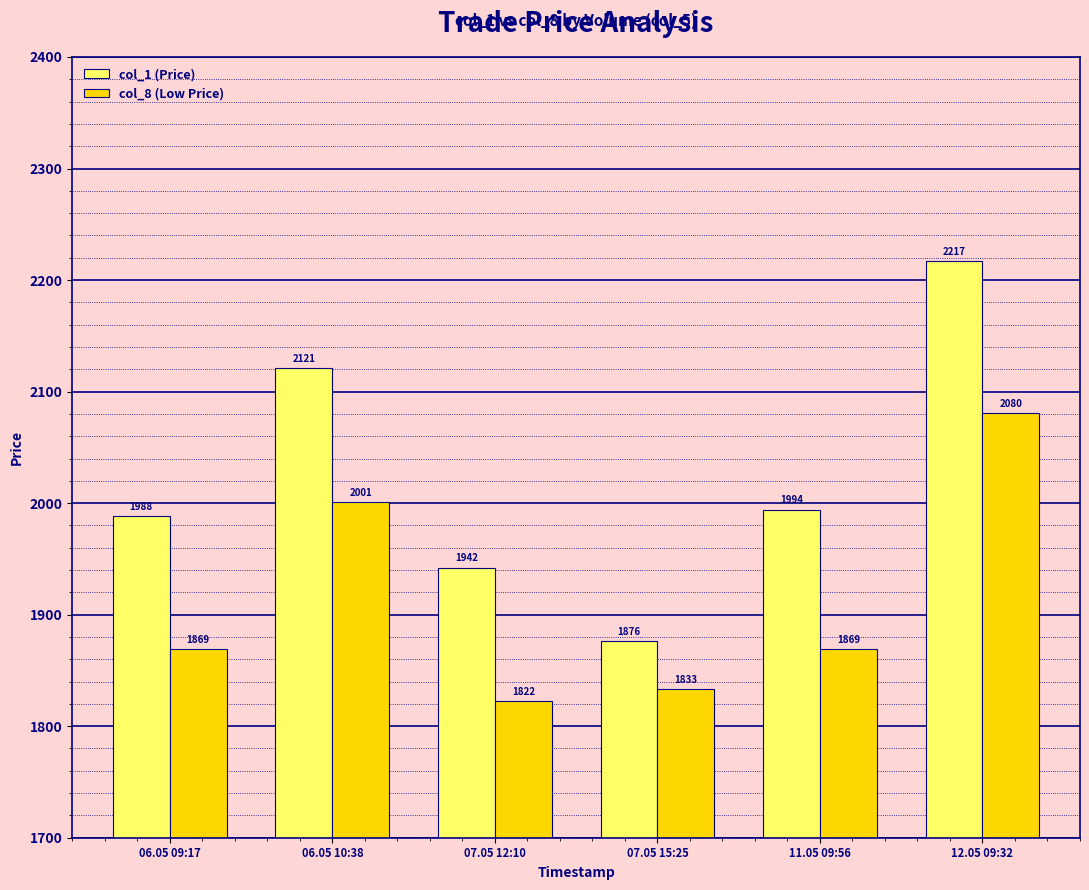

At which label does col_8 (Low Price) reach its minimum?

07.05 12:10